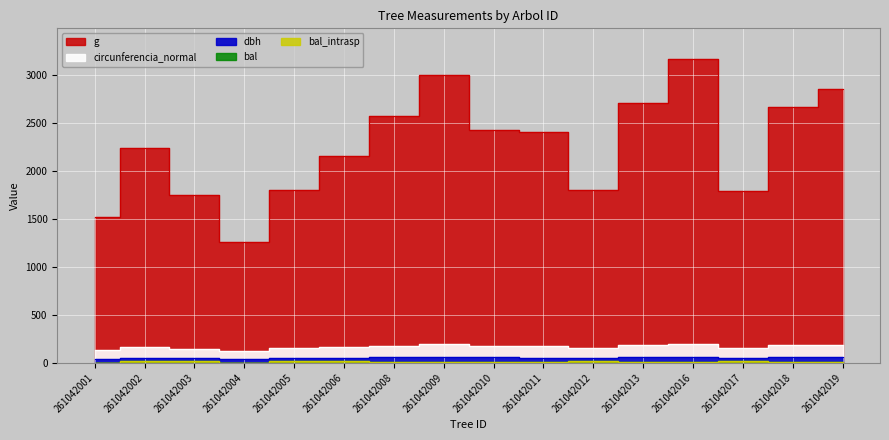

Where does the circunferencia_normal series first go above 173?

261042008